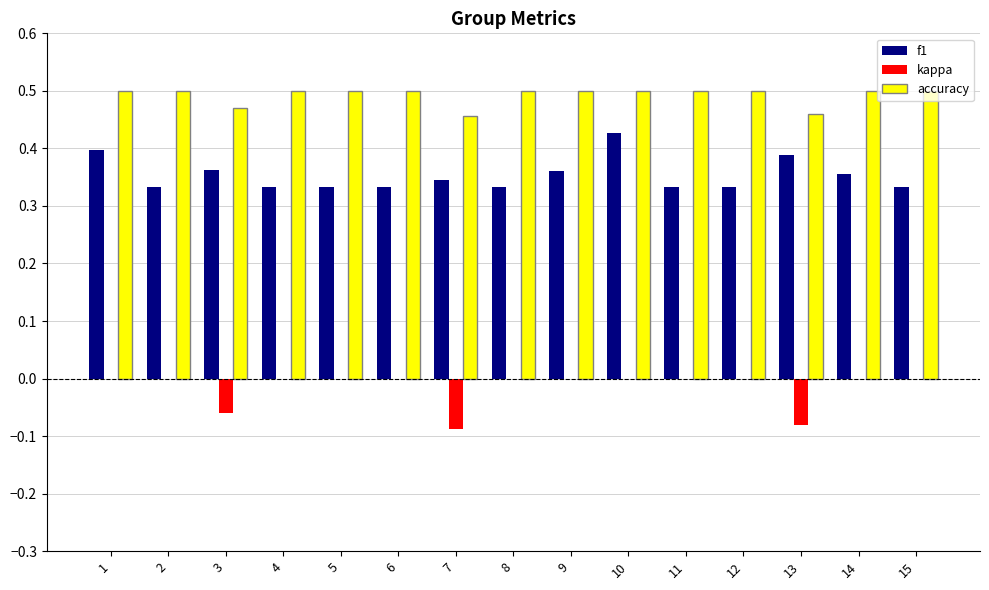

The kappa series shows 0.0 at 4. True or false?

True